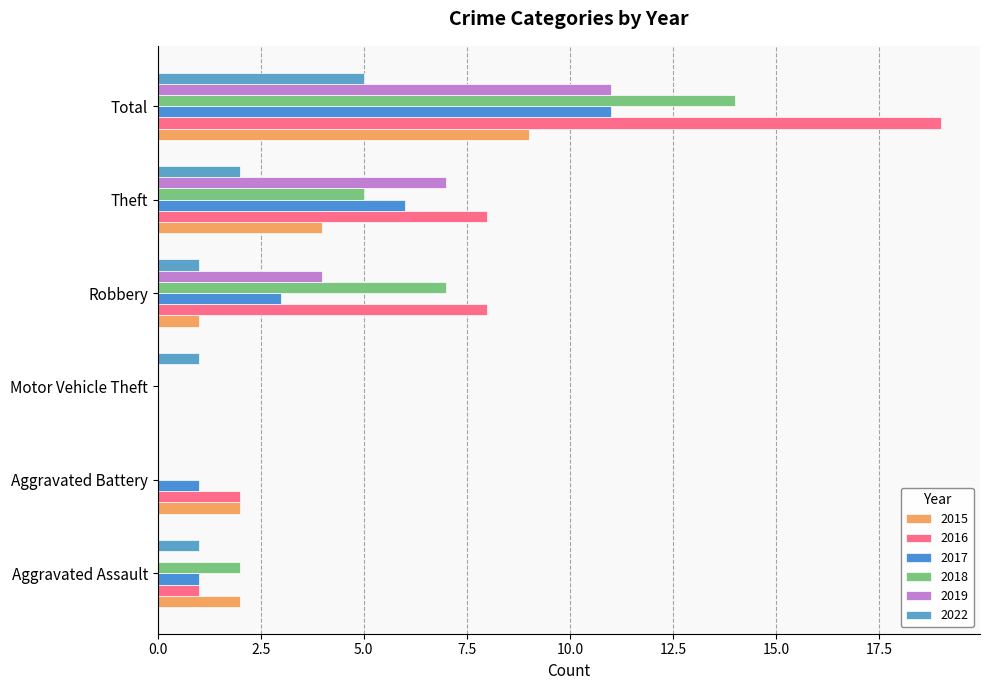

At how many categories does at least one series exceed 10?

1